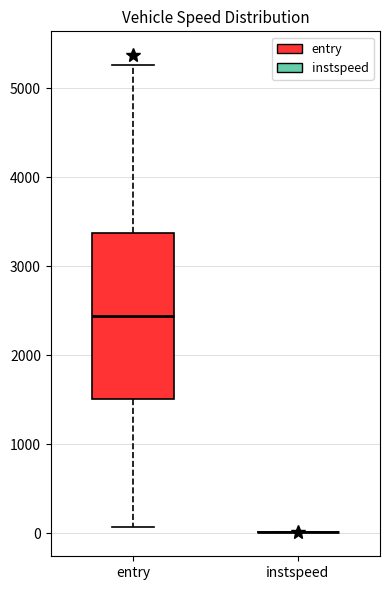

Which box is the tallest, from its lower edge to its upper edge?

entry